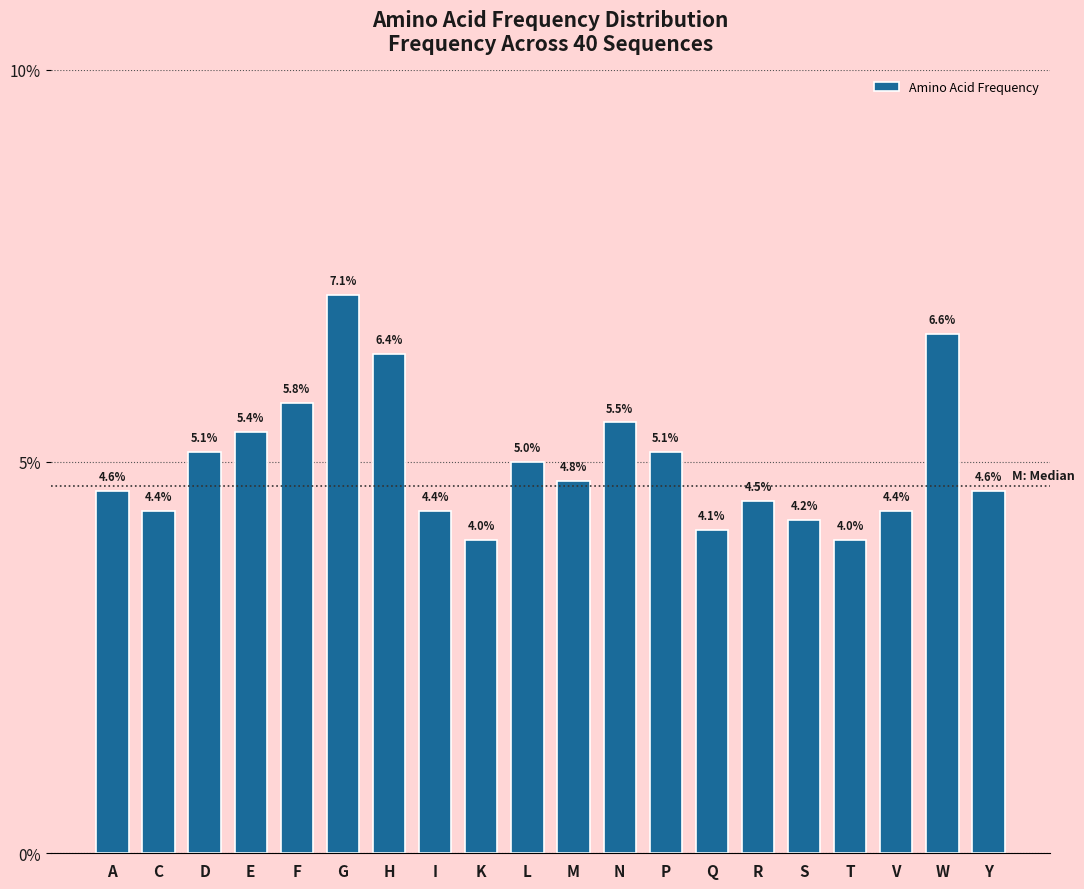

Between Y and N, which is larger?

N